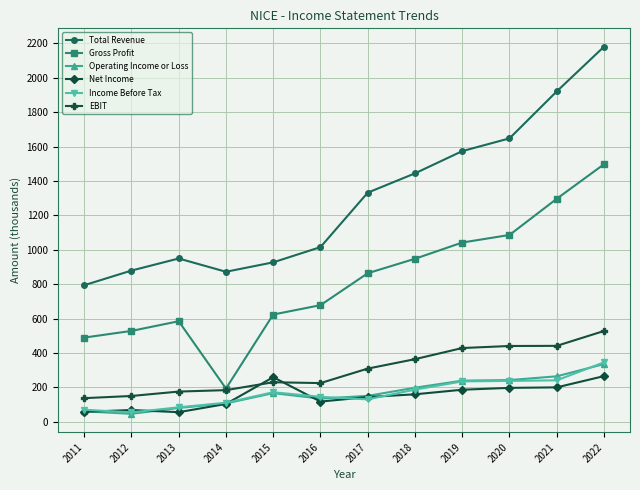

At which category does Operating Income or Loss reach its first local peak?

2015